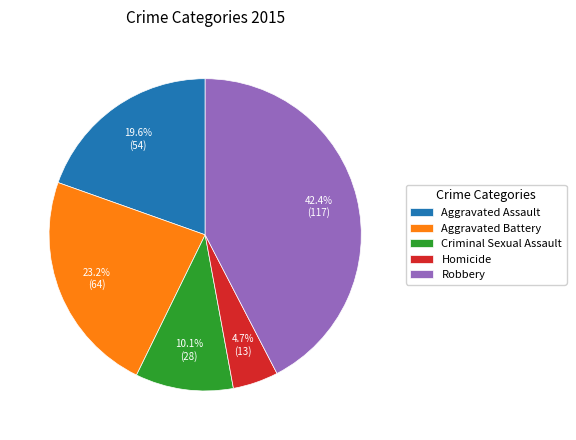

Is Robbery the majority of the pie?

No